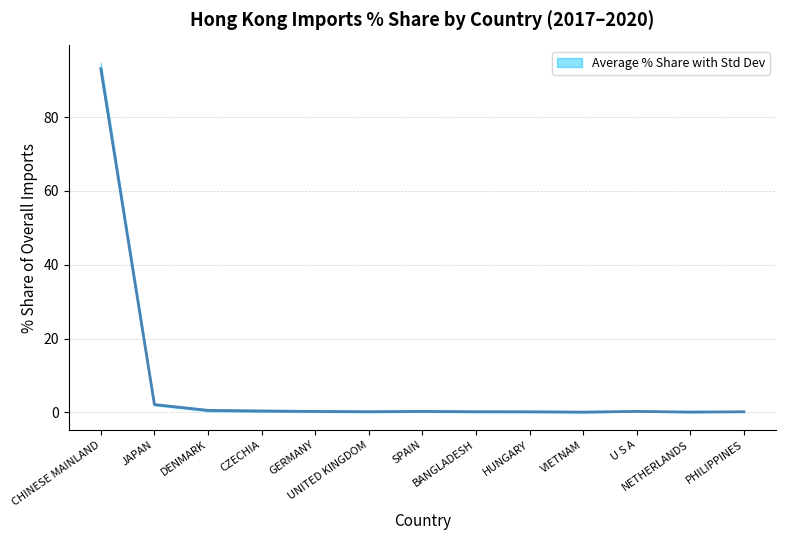

What is the label of the 13th point from the right?

CHINESE MAINLAND